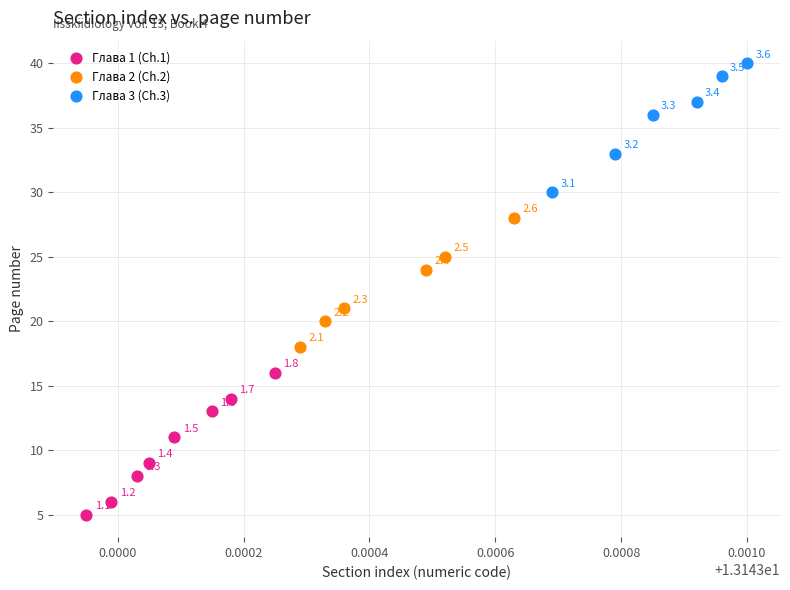

Which series reaches the maximum Y coordinate?

Глава 3 (Ch.3)